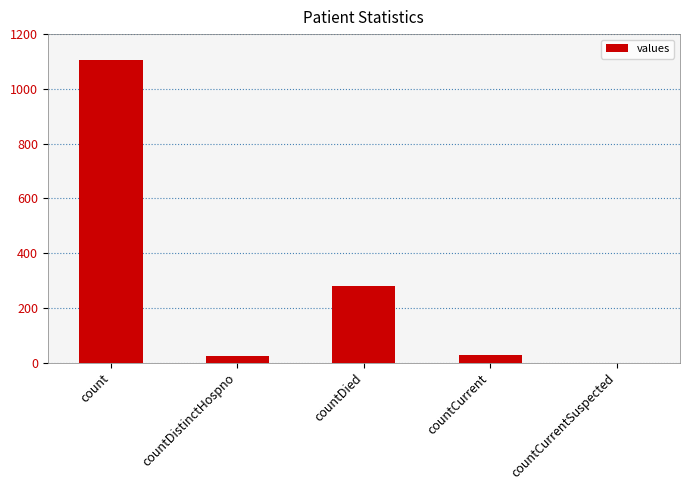

Count the number of categories in the chart.

5